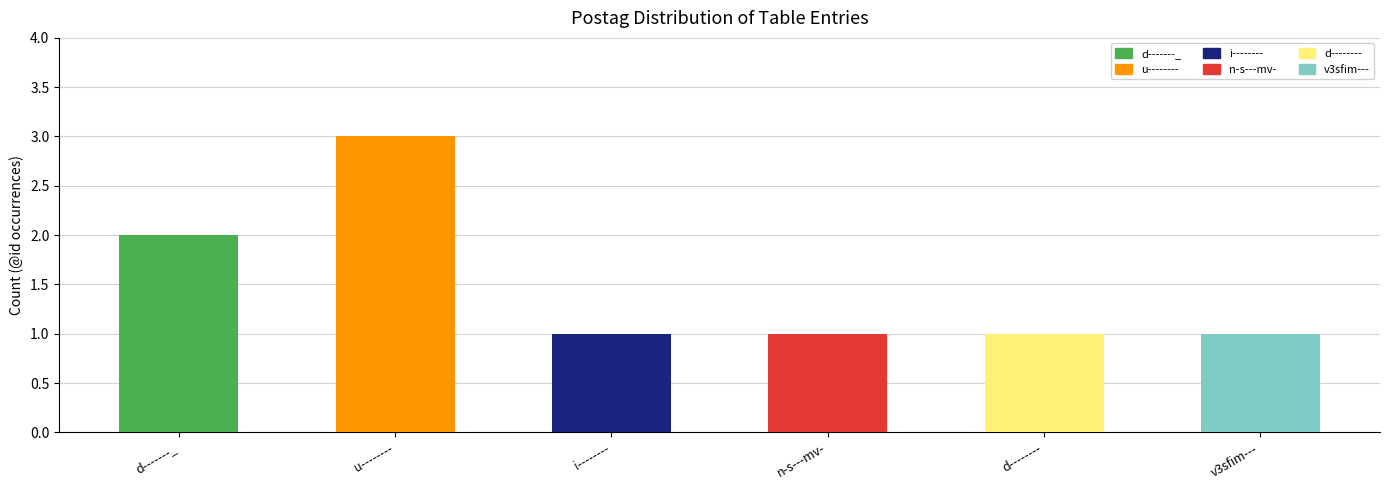

How many values are between 1 and 2?

5